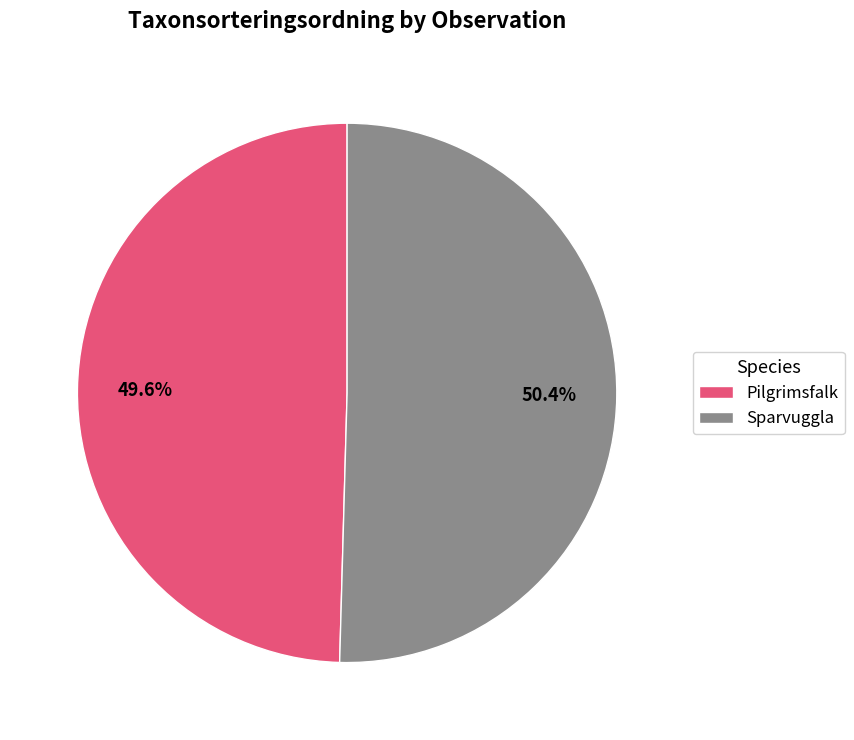

How many segments does this pie chart have?

2